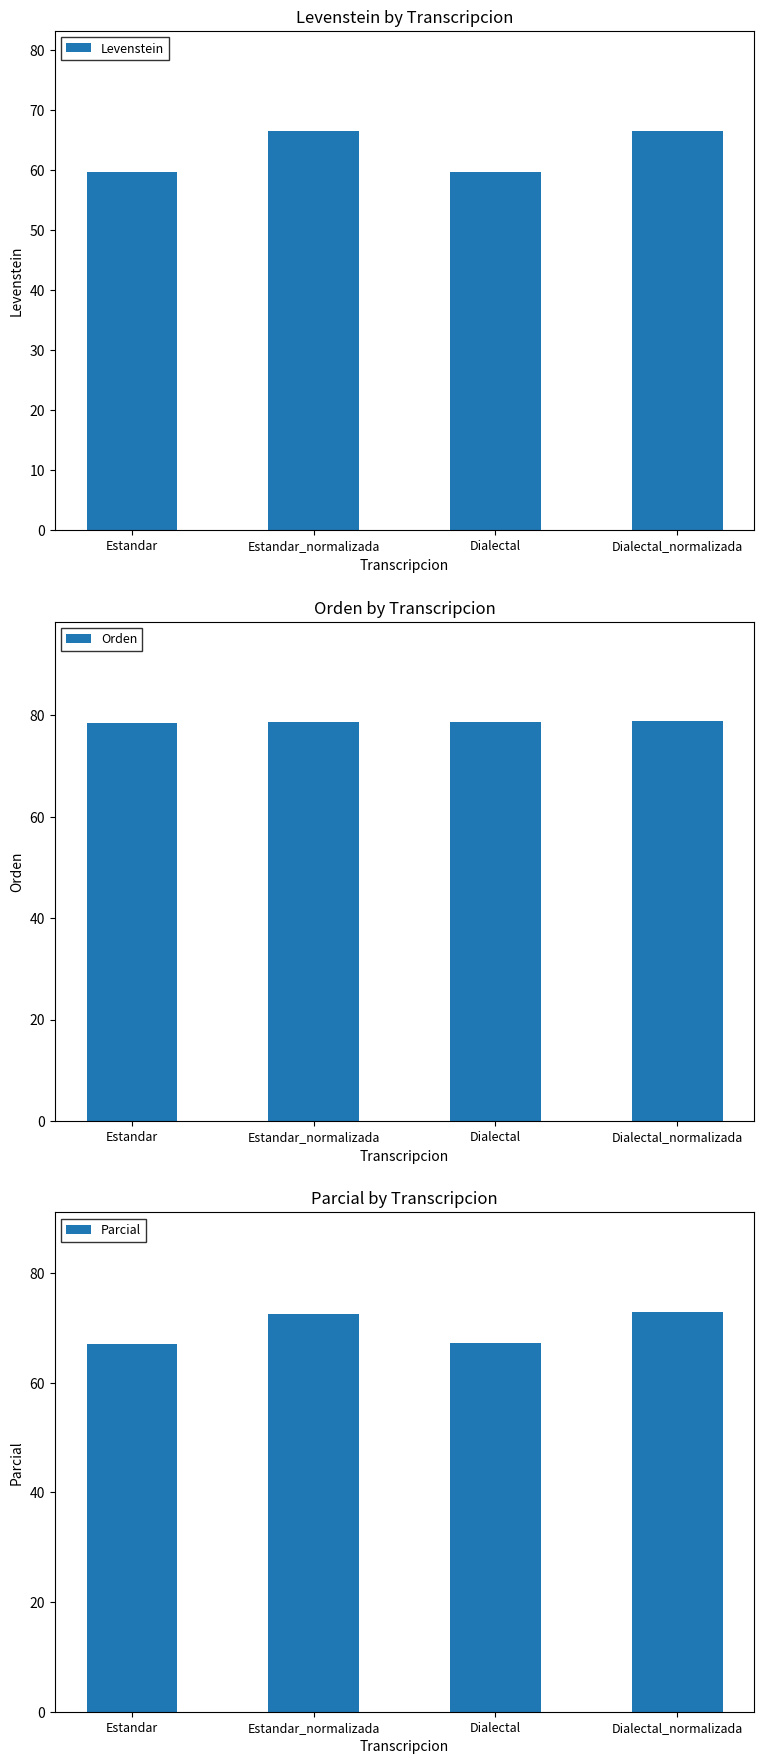

What is the highest value of the Levenstein series?

66.5